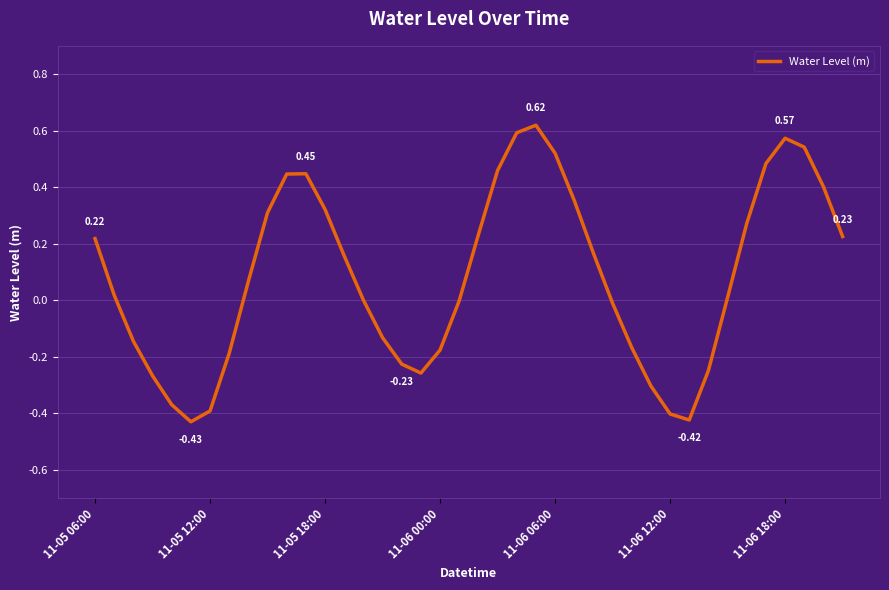

What is the difference between the maximum and minimum values?

1.0